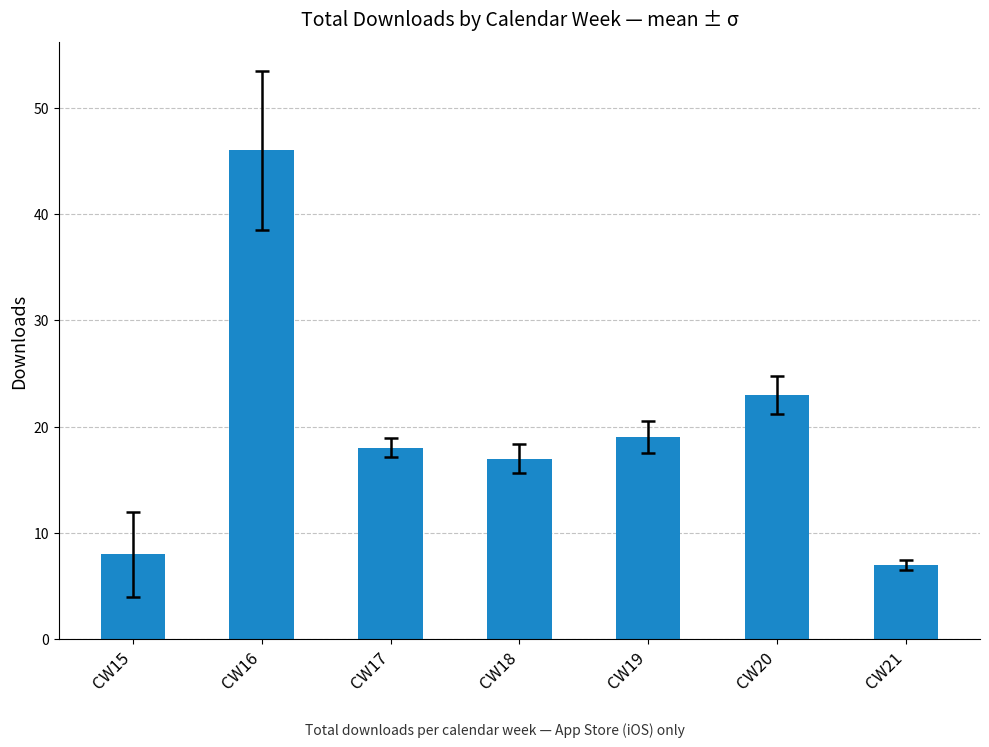

What is the difference between the values at CW17 and CW20?

5